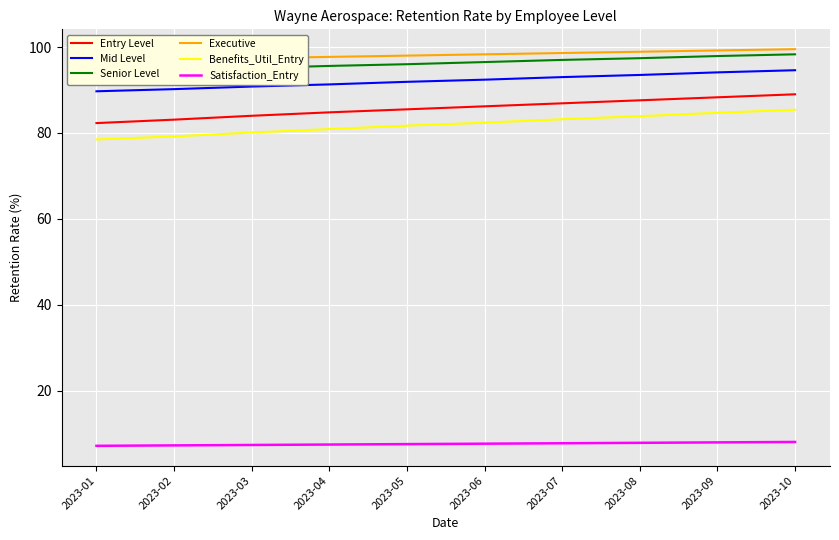

What are all the series names shown in the legend?

Entry Level, Mid Level, Senior Level, Executive, Benefits_Util_Entry, Satisfaction_Entry